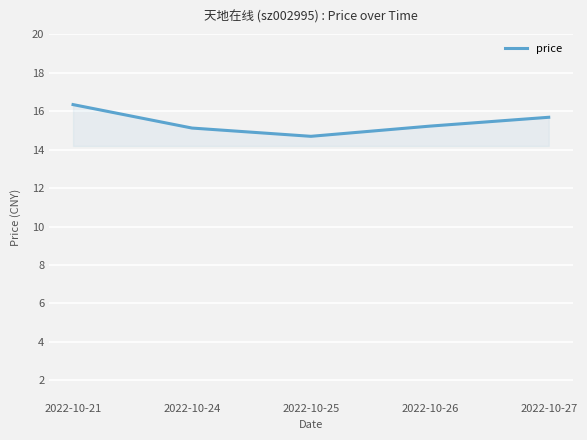

Reading left to right, extract all data points from this chart.

16.3	15.1	14.7	15.2	15.7